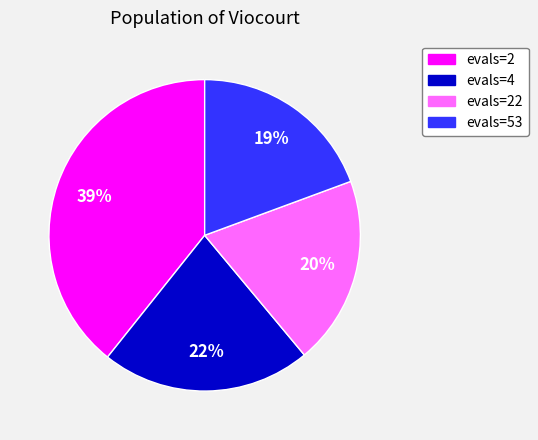

Is there any slice that represents more than half of the pie?

No